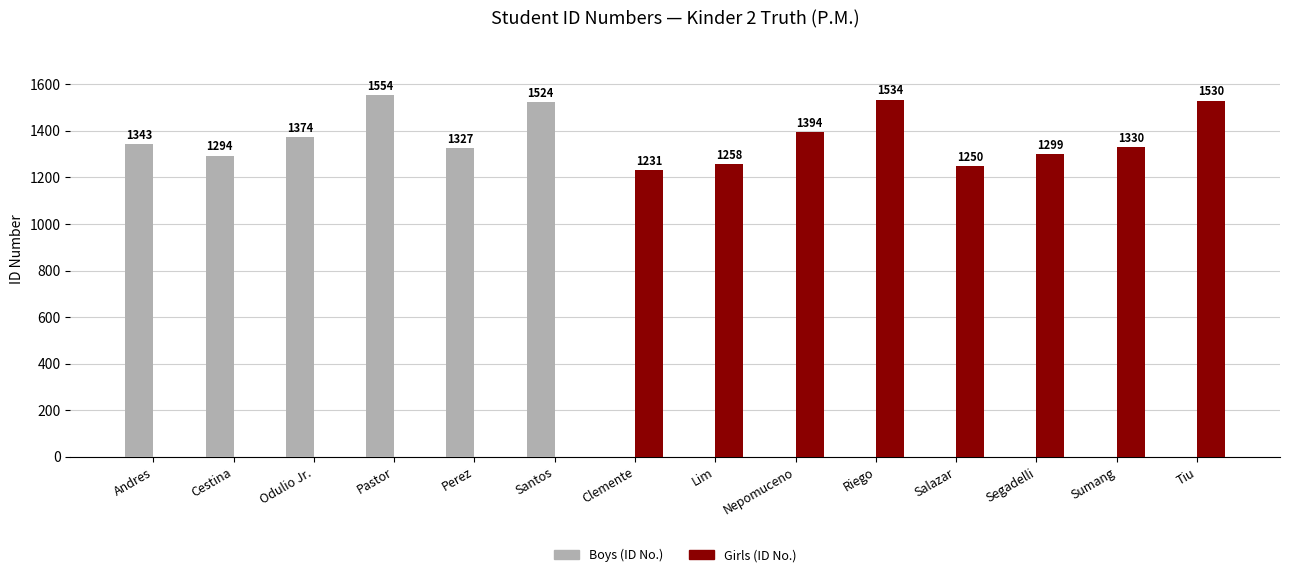

Does the chart contain stacked bars?

No